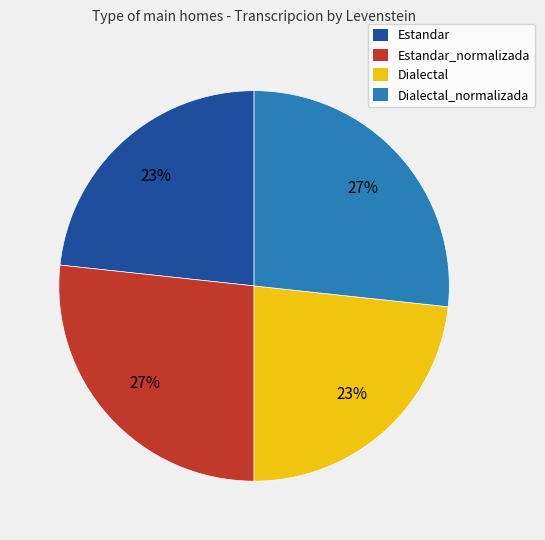

True or false: Dialectal accounts for 9% of the total.

False